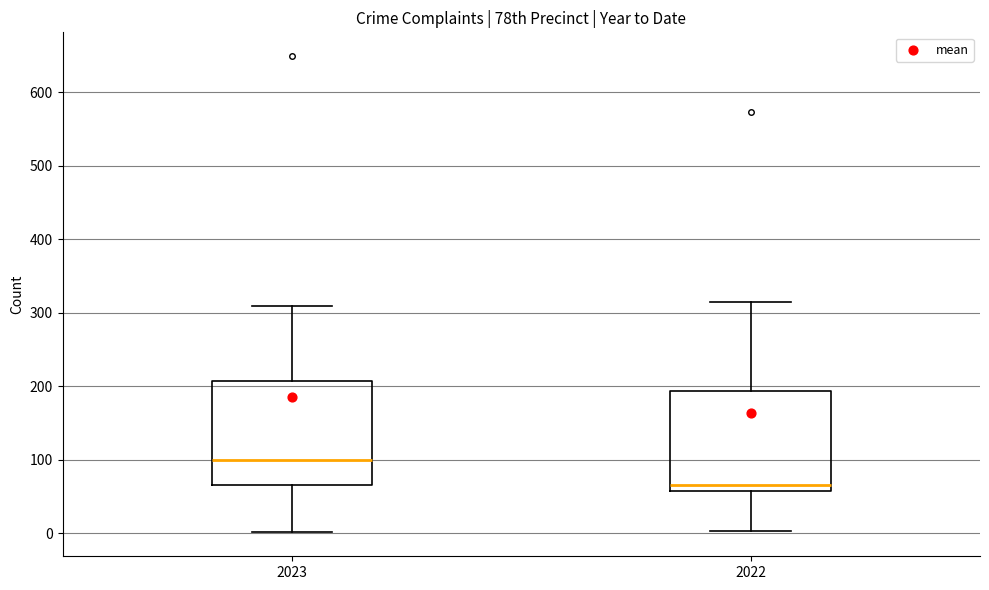

Where does the lower whisker of the box at x = 2023 end on the y-axis? The values are not printed on the chart, so give them approximately, as read against the axis.

0